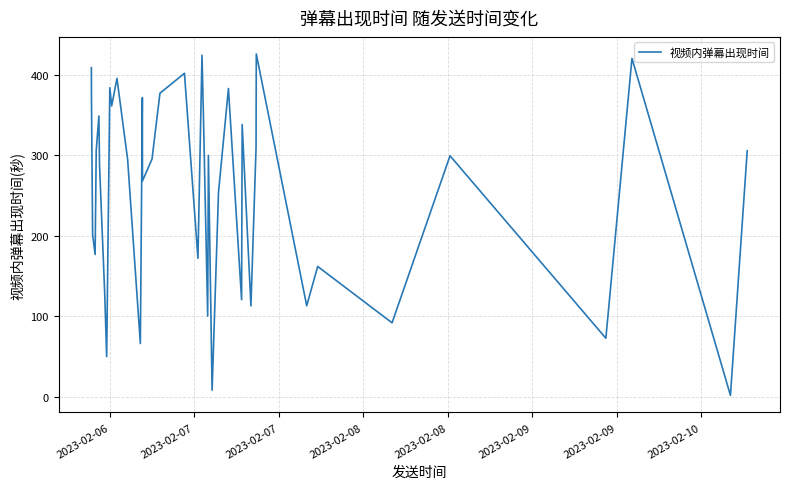

What is the maximum value shown in the chart?

425.5